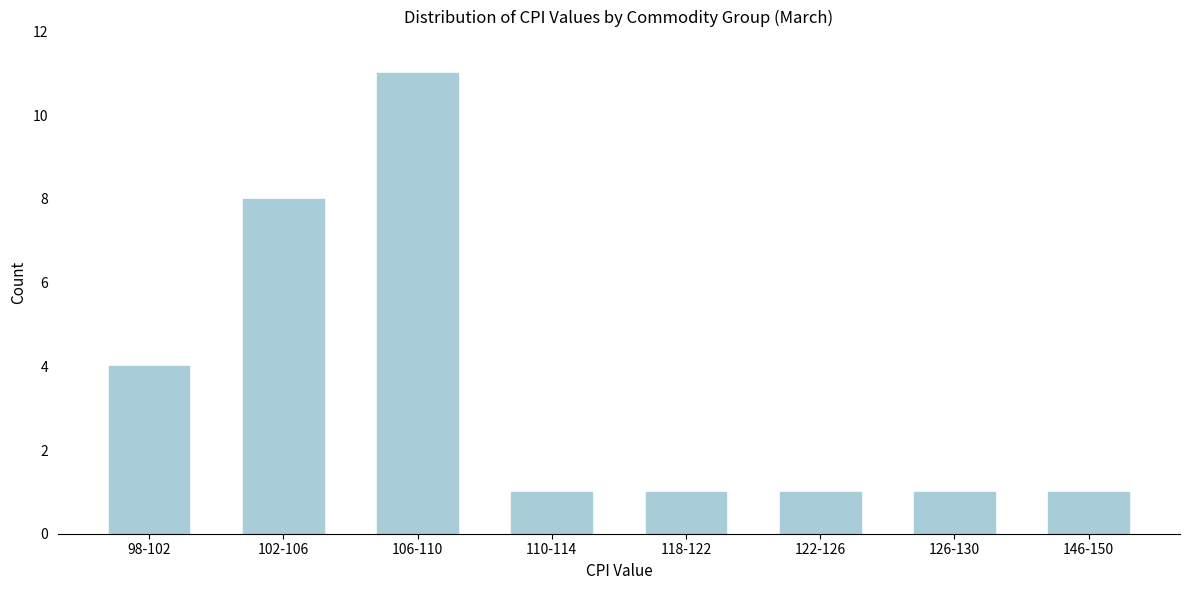

Reading right to left, extract all data points from this chart.

1	1	1	1	1	11	8	4